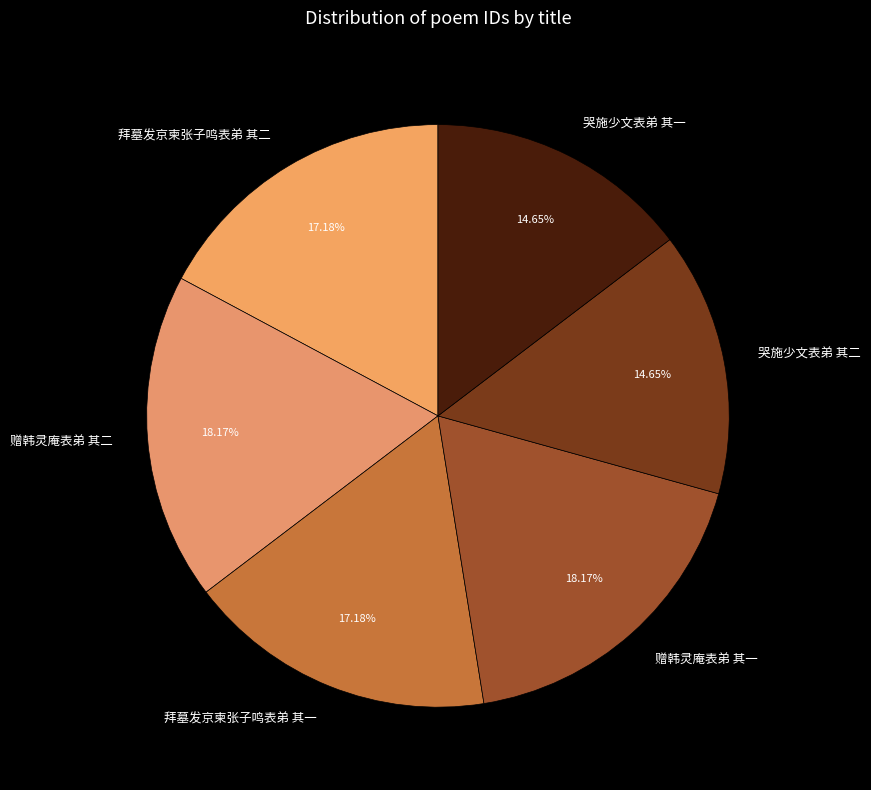

Which has a higher value, 拜墓发京柬张子鸣表弟 其一 or 赠韩灵庵表弟 其二?

赠韩灵庵表弟 其二